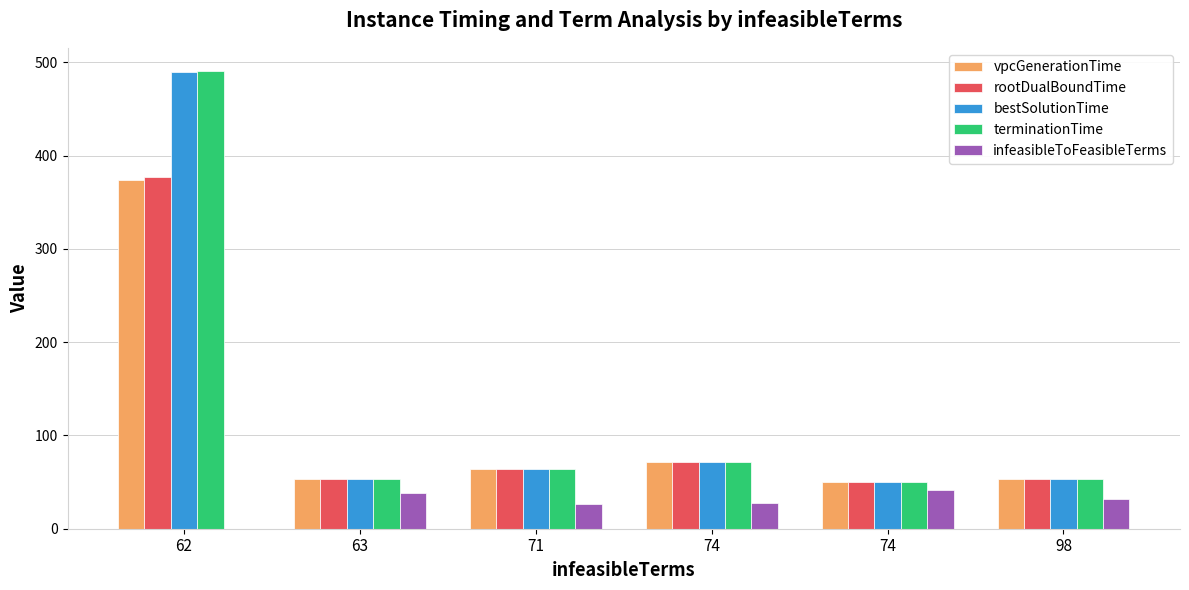

Does the chart contain stacked bars?

No